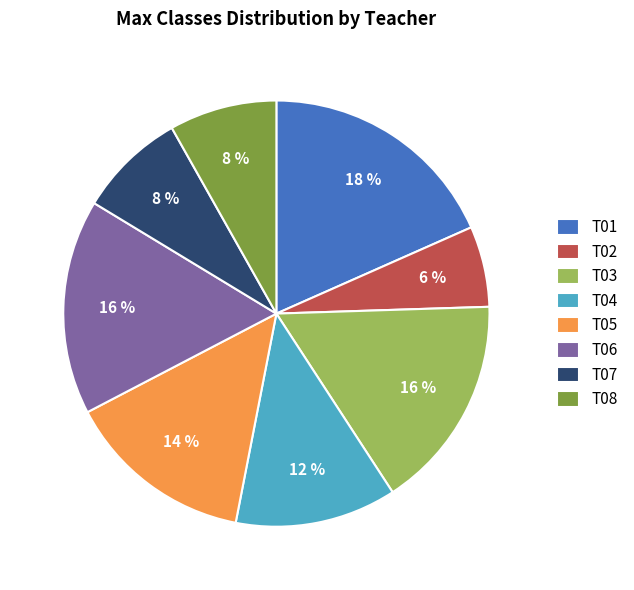

Between T08 and T01, which is larger?

T01